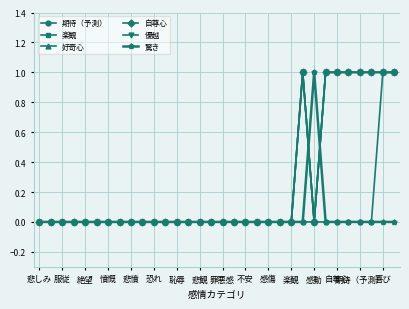

Does the chart display data point markers on the line(s)?

Yes